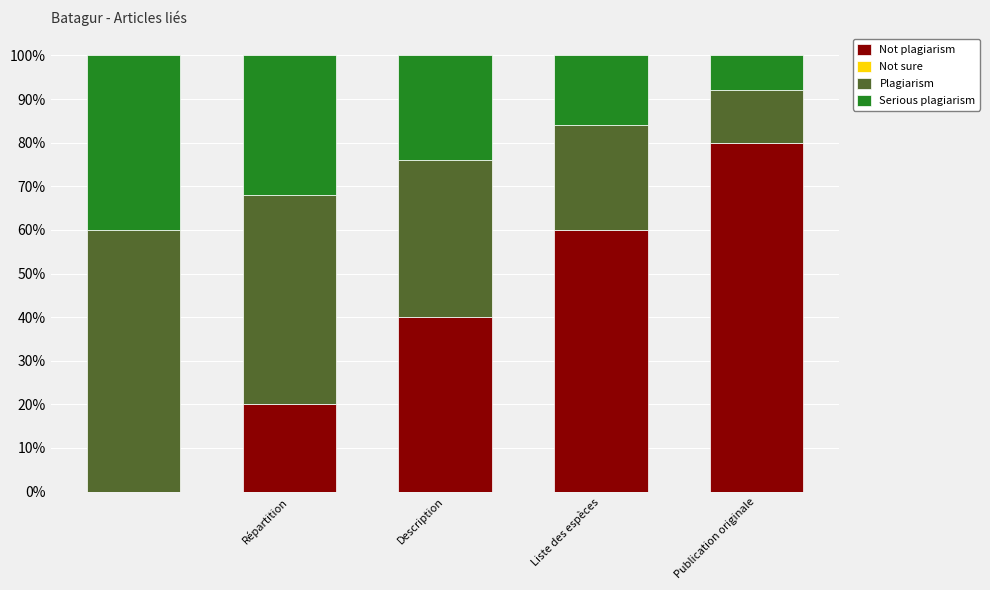

Does the chart contain stacked bars?

Yes